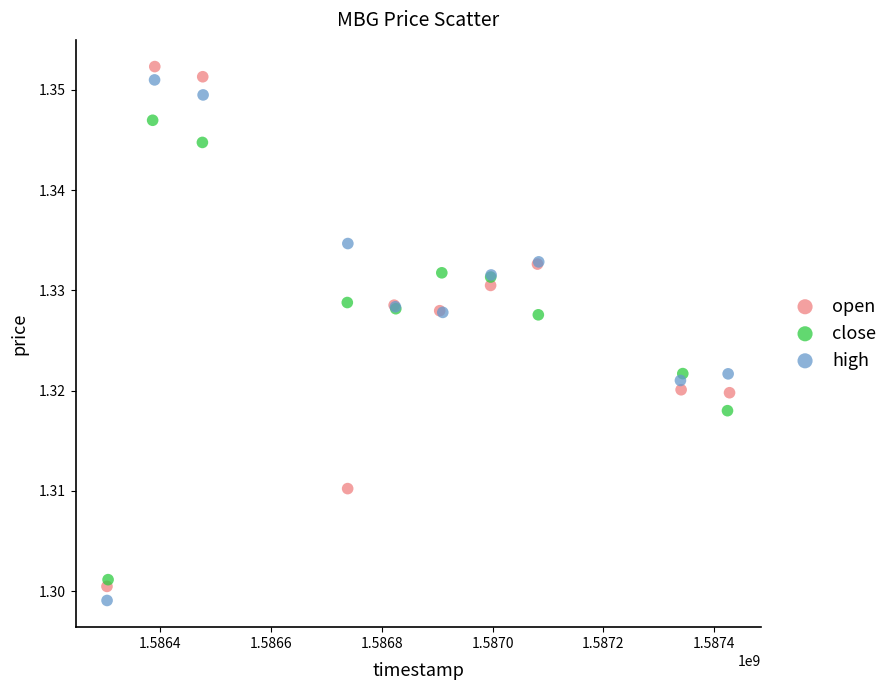

Which series has the largest Y range (max minus min)?

high